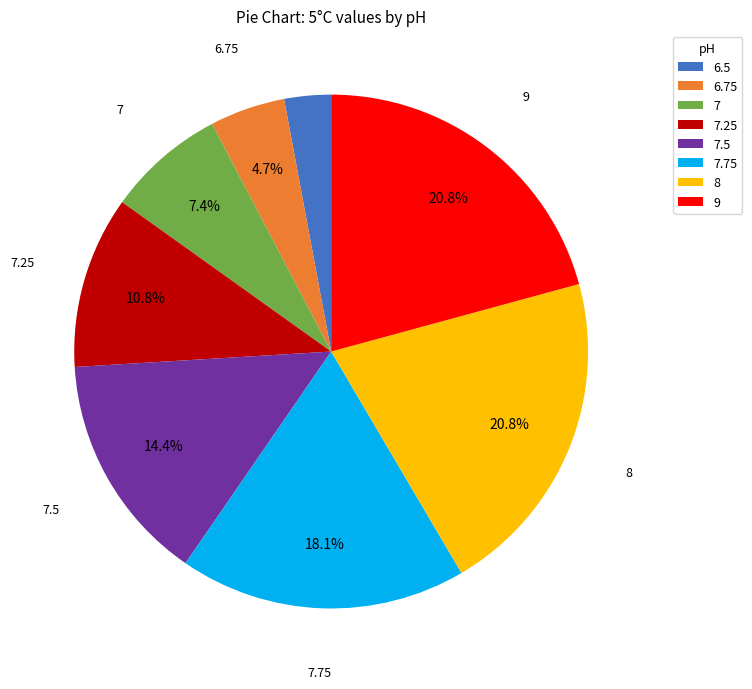

To the nearest percent, what is the combined percentage of 6.75 and 6.5?

8%